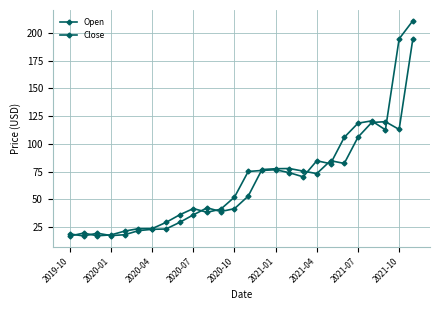

Between which two adjacent categories do Close and Open first intersect?

2019-10 and 2020-01